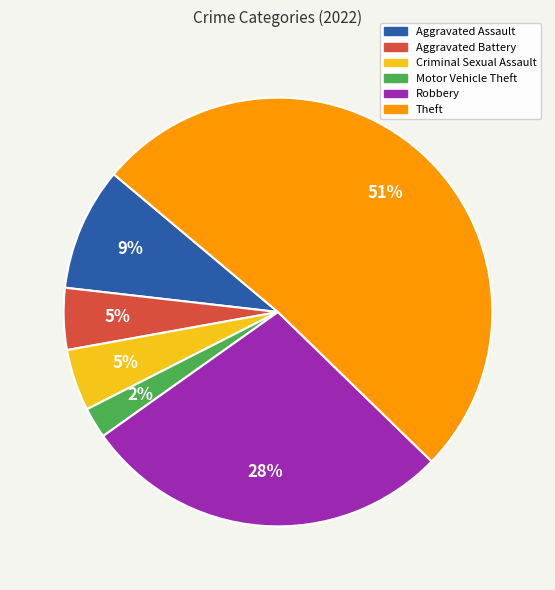

To the nearest percent, what percentage of the pie is Robbery?

28%